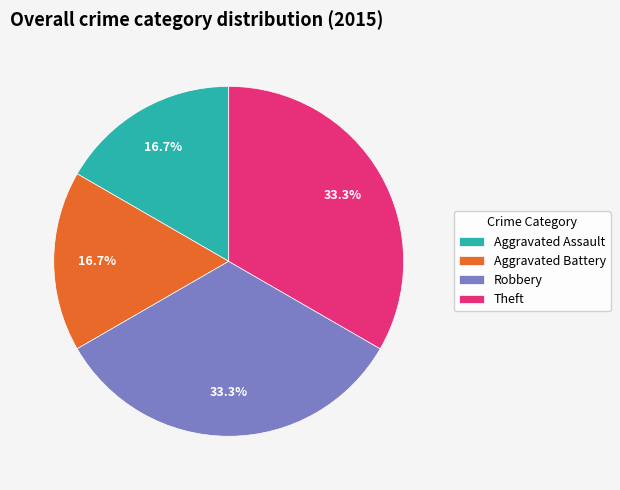

What percentage is the Aggravated Assault slice, to the nearest percent?

17%